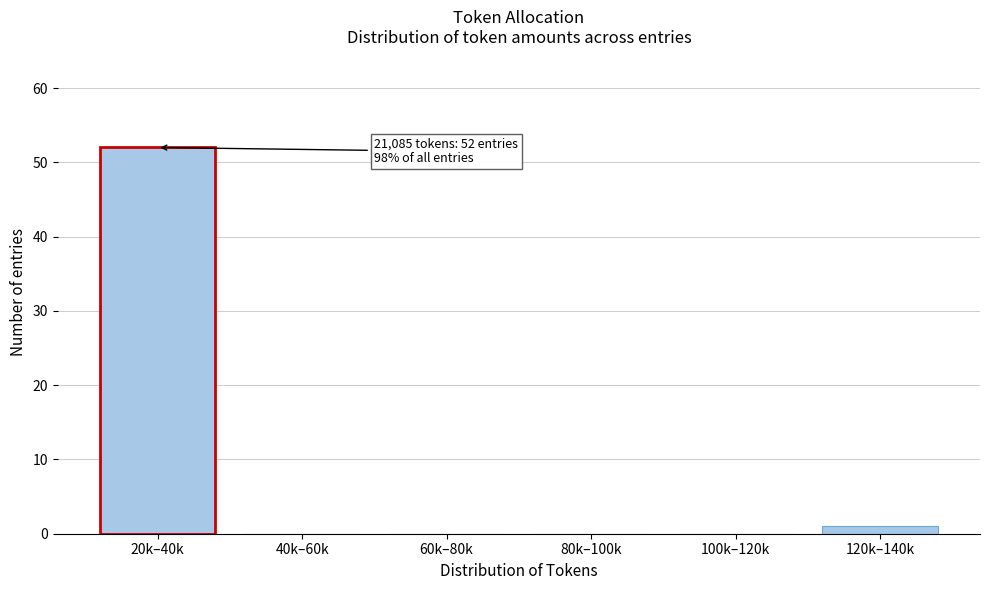

Reading left to right, transcribe all the data shown in this chart.

20k–40k=52	40k–60k=0	60k–80k=0	80k–100k=0	100k–120k=0	120k–140k=1